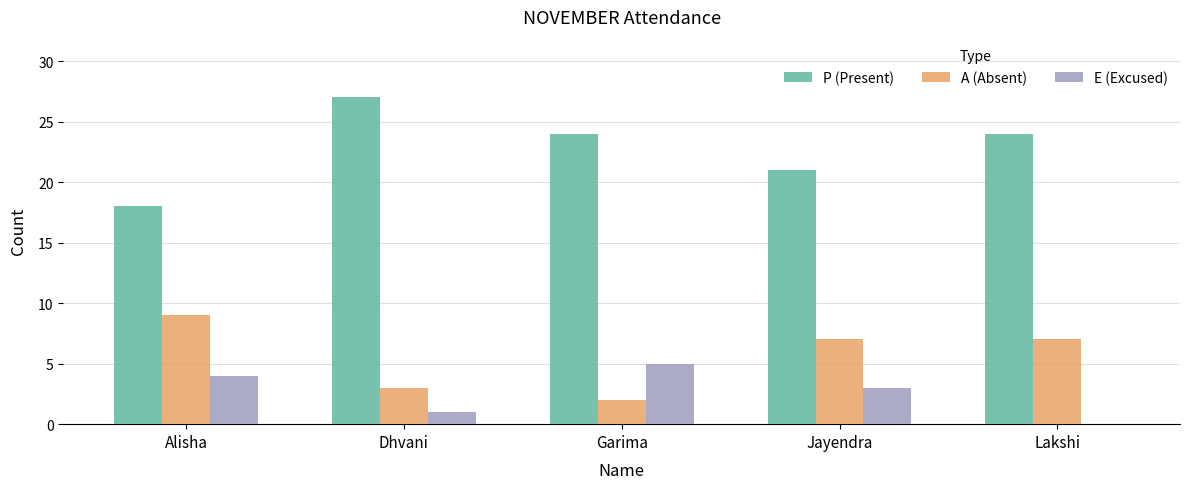

Does the chart contain stacked bars?

No